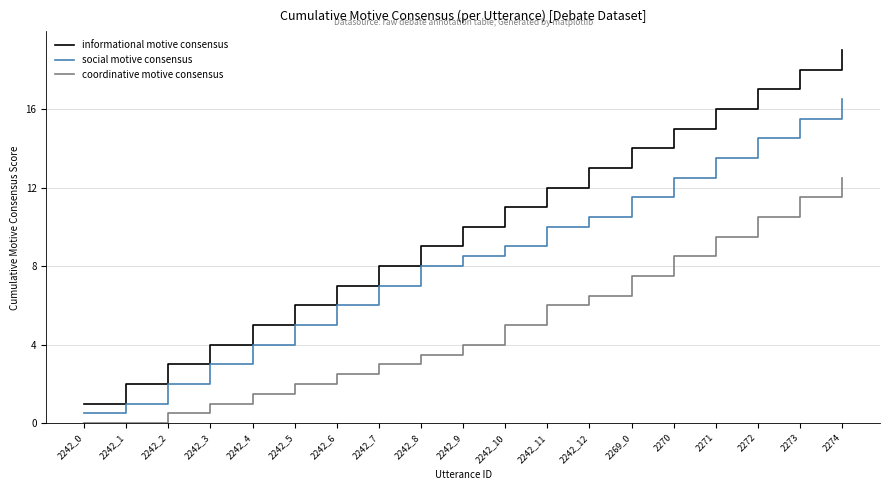

What is the maximum value for social motive consensus?

16.5